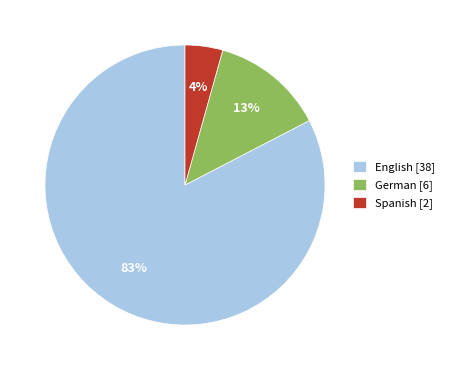

True or false: English accounts for 83% of the total.

True